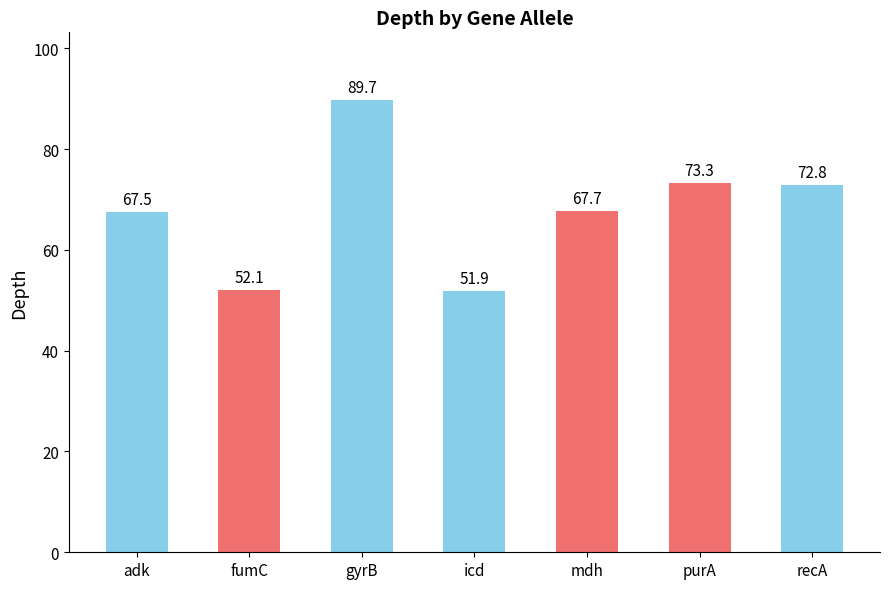

Is it true that the value at recA is 72.8?

True